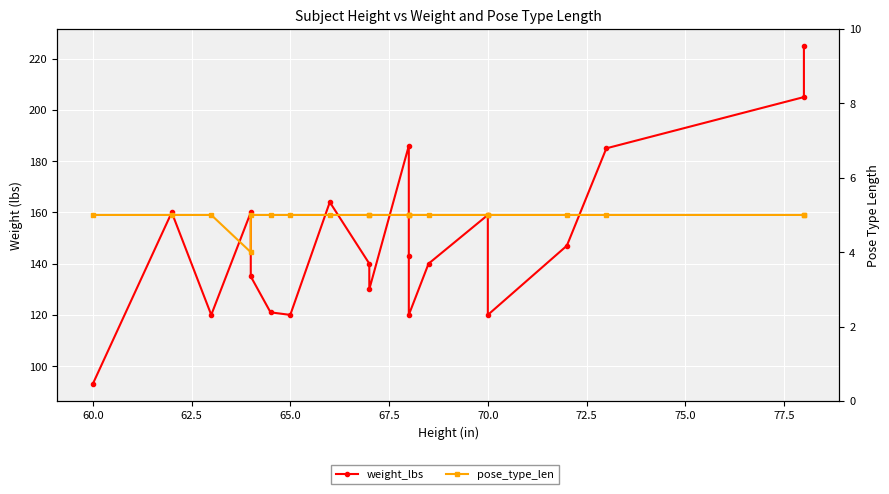

Does the chart display data point markers on the line(s)?

Yes